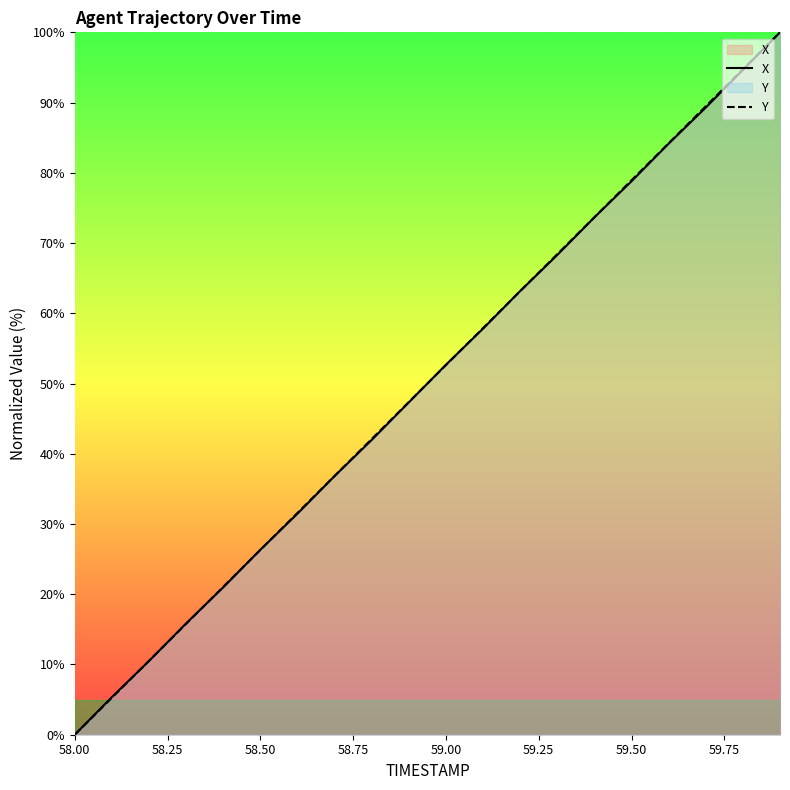

The Y series shows 39.1 at 59.50. True or false?

False